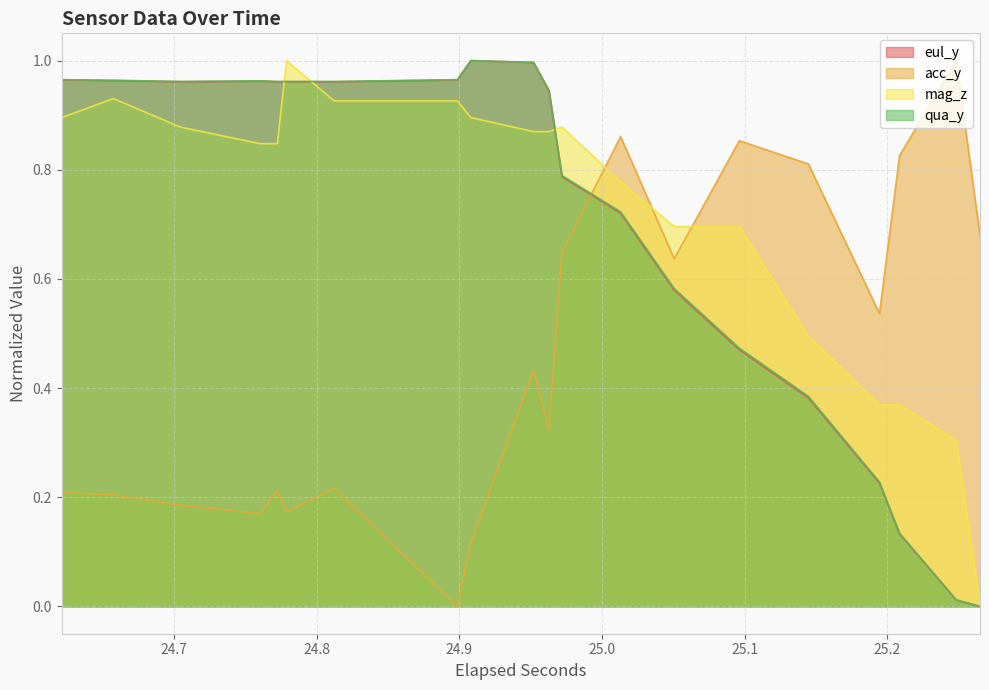

What is the difference between the maximum and second lowest values in the qua_y series?

1.0